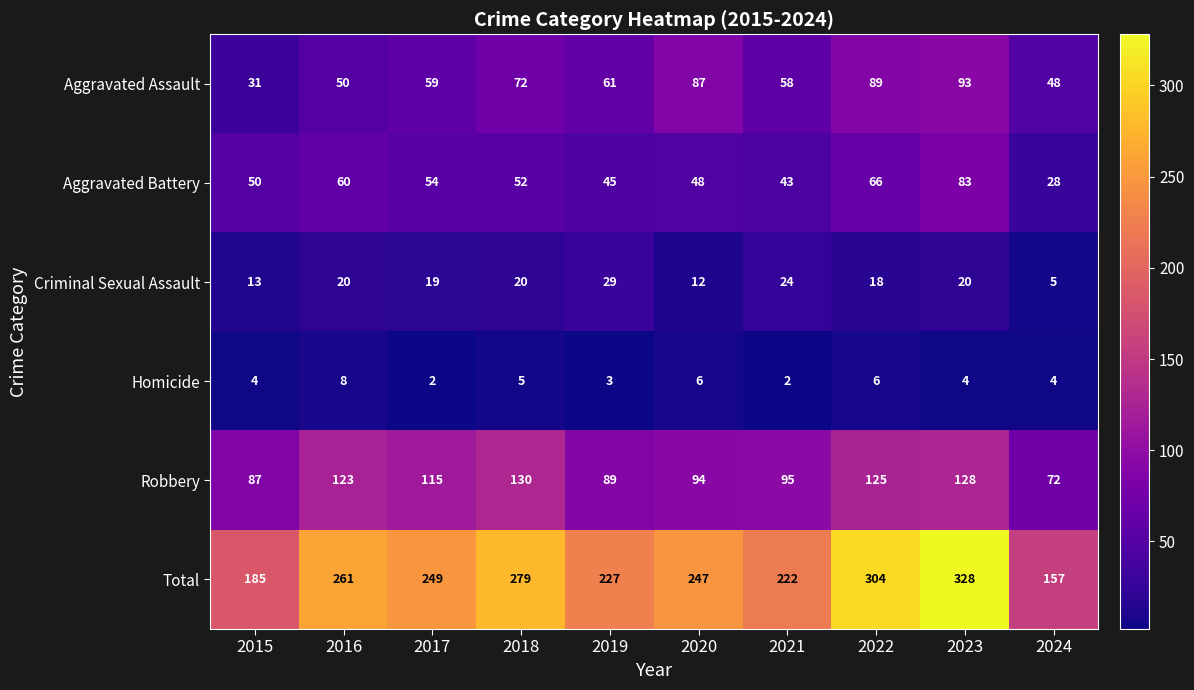

Which category has the highest value in the Total series?

2023